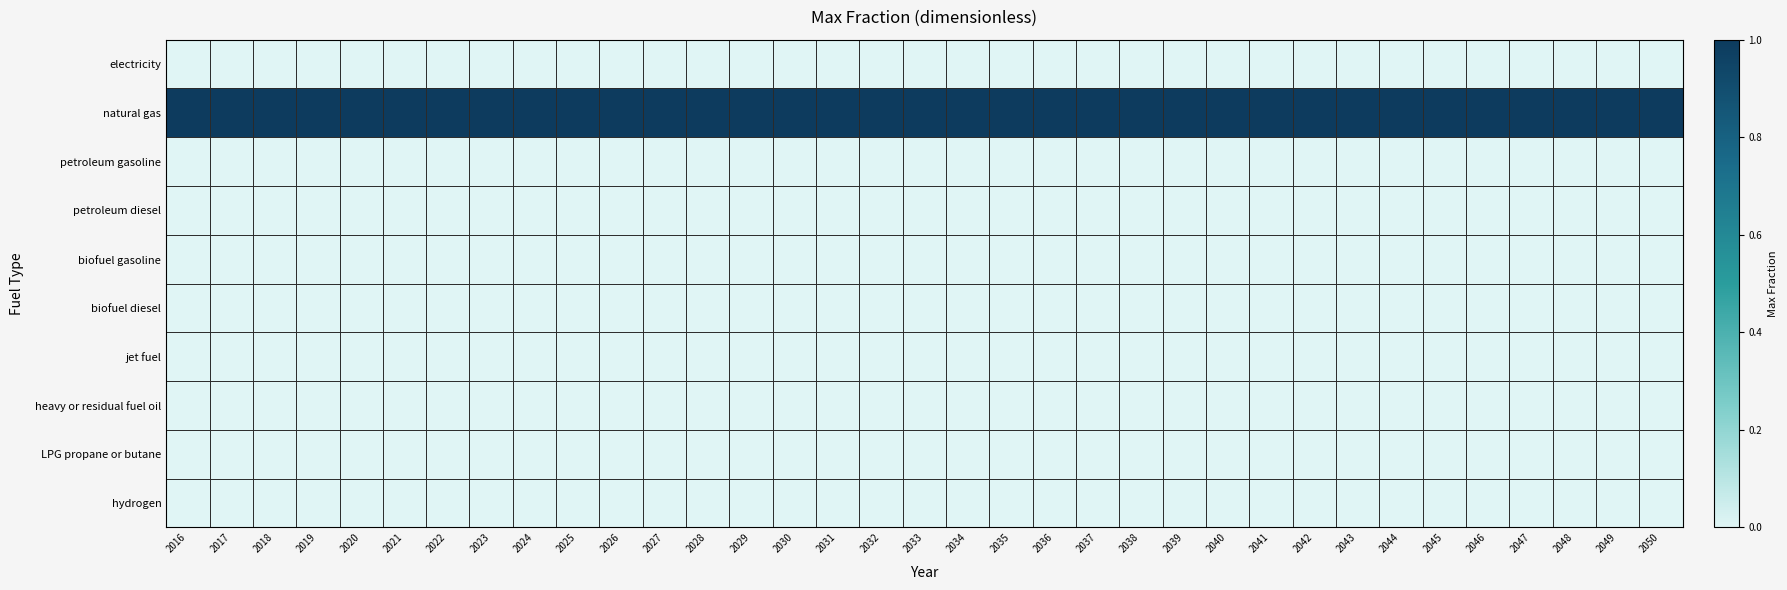

Which series has the largest total across all categories?

natural gas